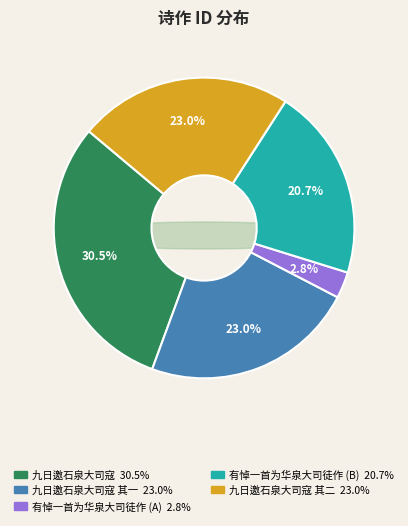

Which has a higher value, 九日邀石泉大司寇 其一 or 有悼一首为华泉大司徒作?

九日邀石泉大司寇 其一